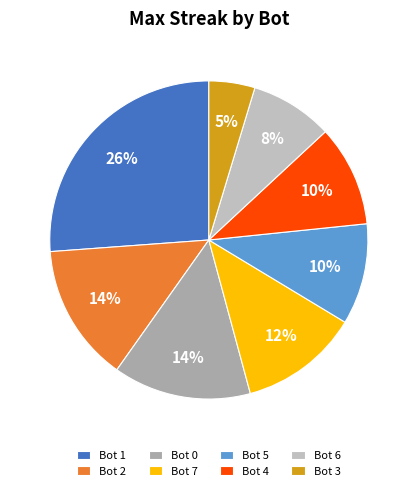

Count the number of slices in the pie.

8